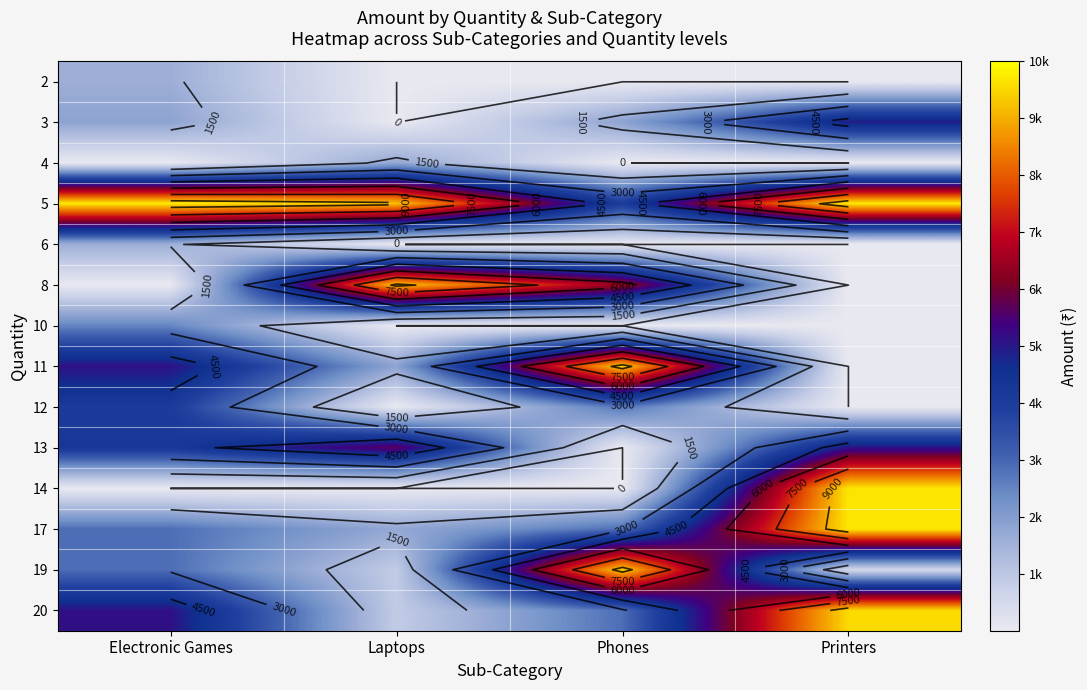

Rank the series by their maximum value, from lowest to highest.

2, 6, 4, 10, 12, 3, 13, 8, 11, 19, 20, 14, 17, 5